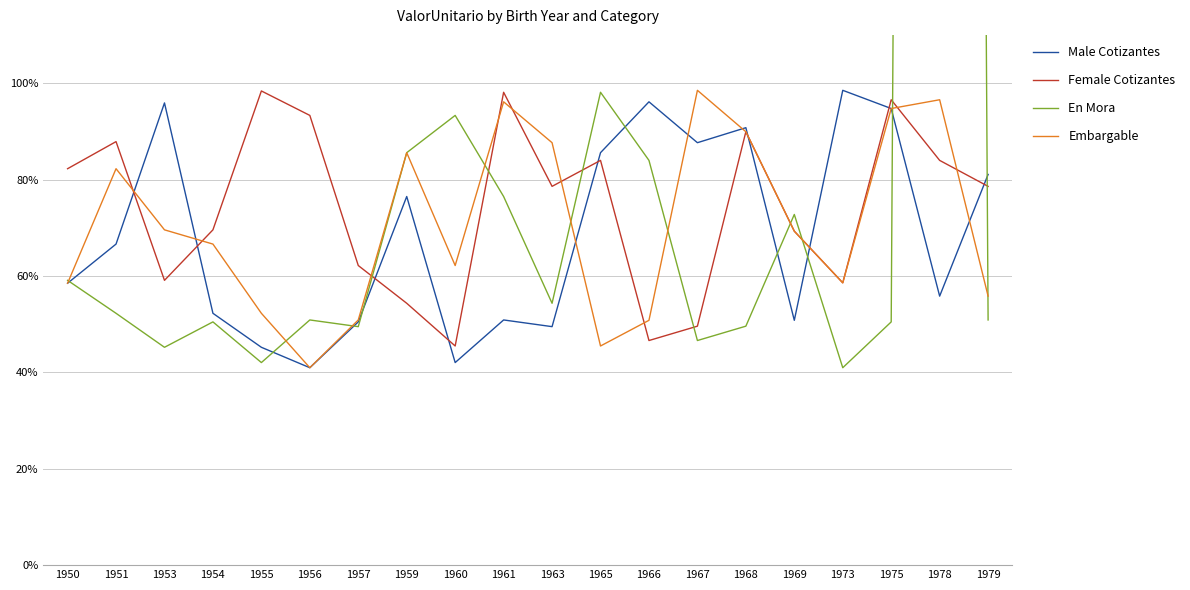

True or false: Male Cotizantes has a value of 0.1 at 1956.

False